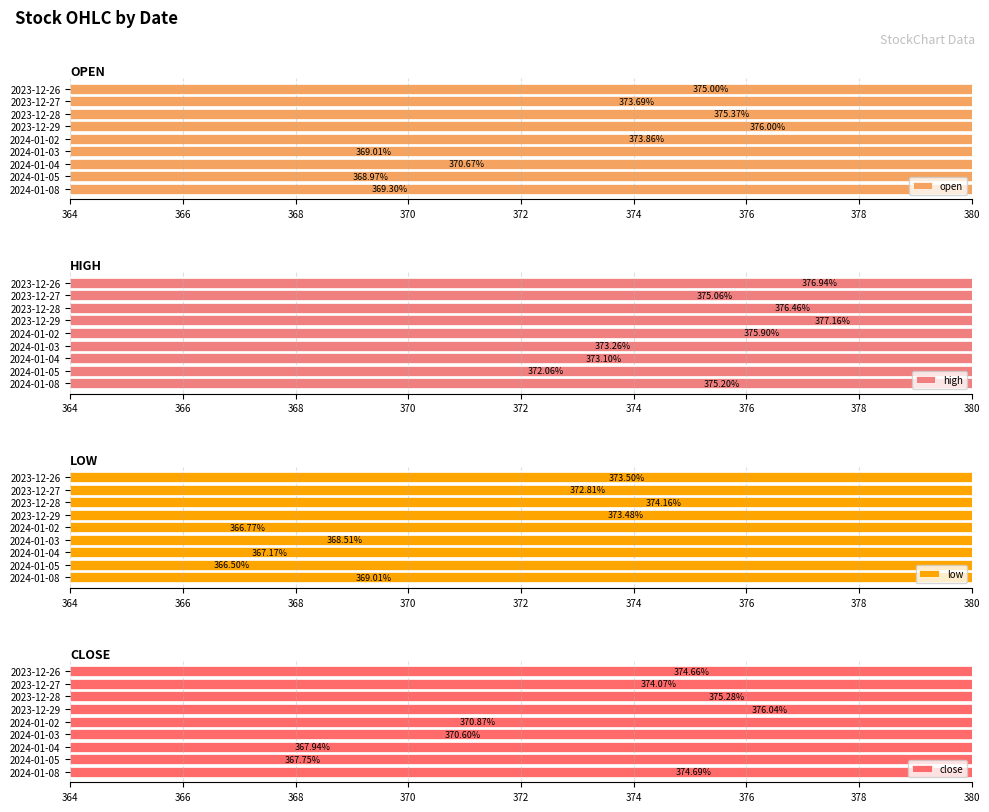

How many data points in close are less than 374?

4